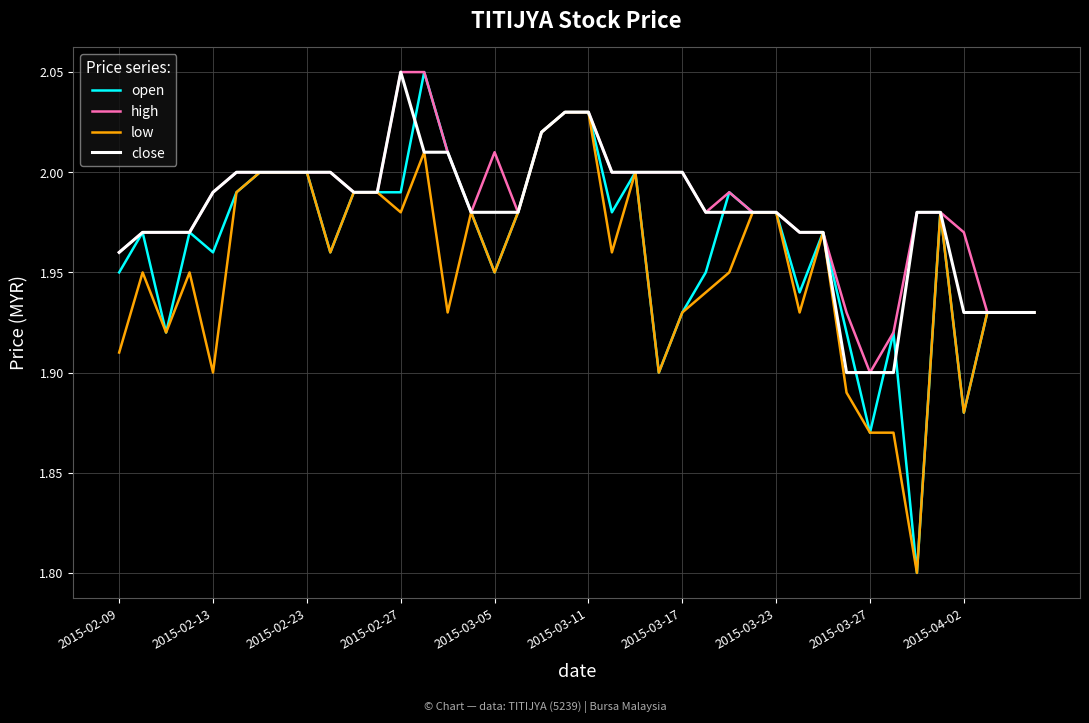

Which series has the widest spread of values?

open